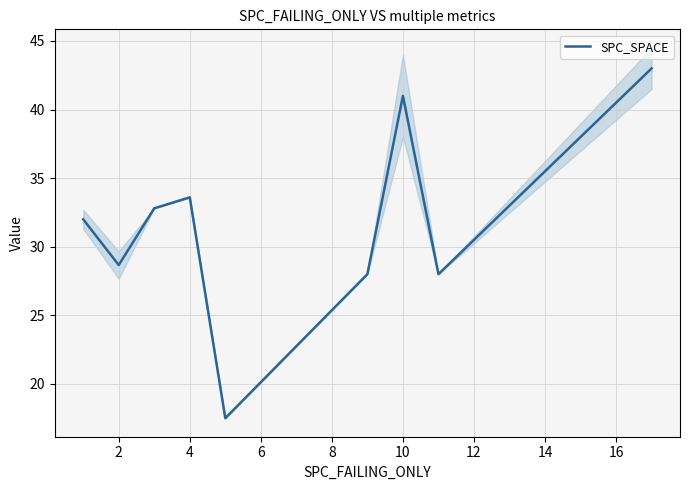

What is the highest value of the SPC_SPACE series?

43.0